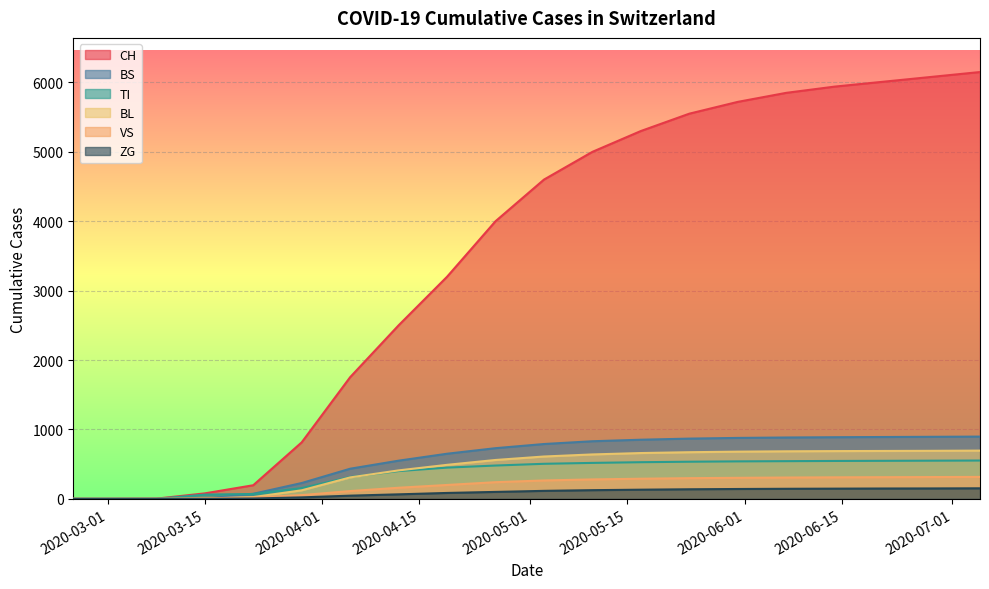

Which category has the highest value across all series?

2020-07-05